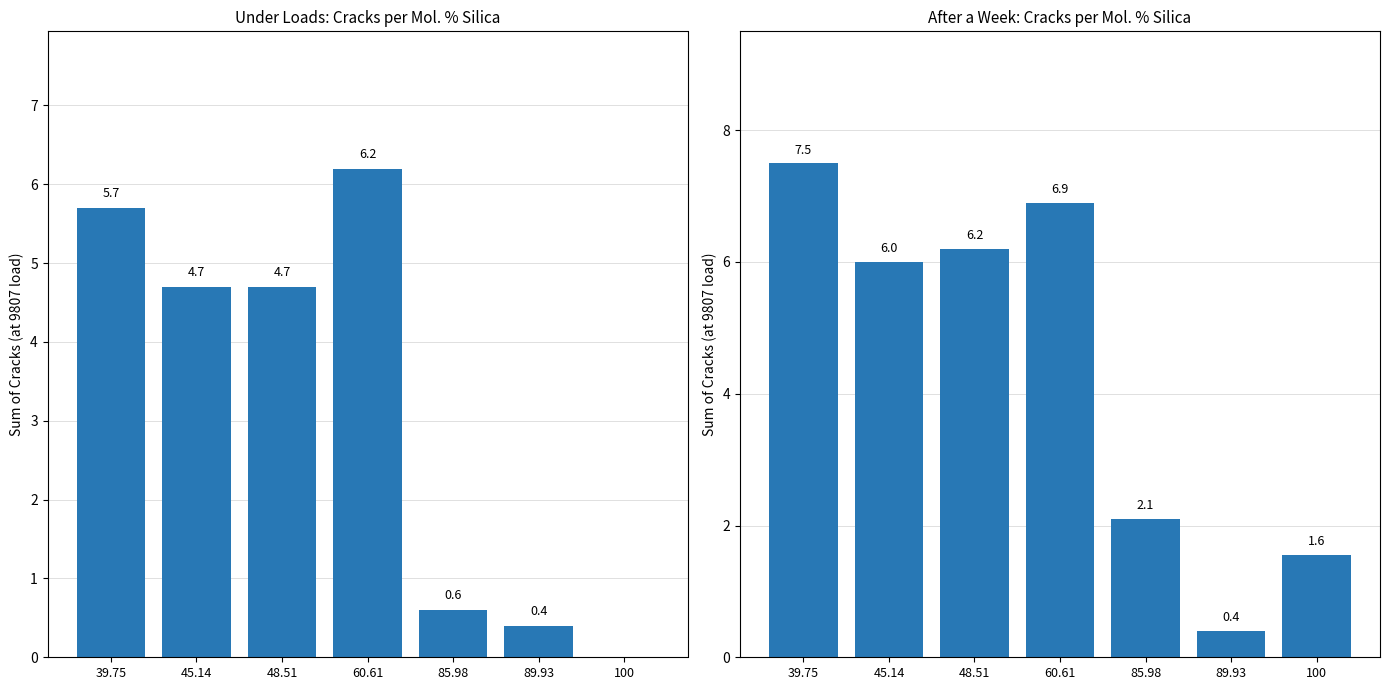

Reading left to right, list all the values displayed in this chart.

Under loads: 5.7	4.7	4.7	6.2	0.6	0.4	0.0
After a week: 7.5	6.0	6.2	6.9	2.1	0.4	1.6